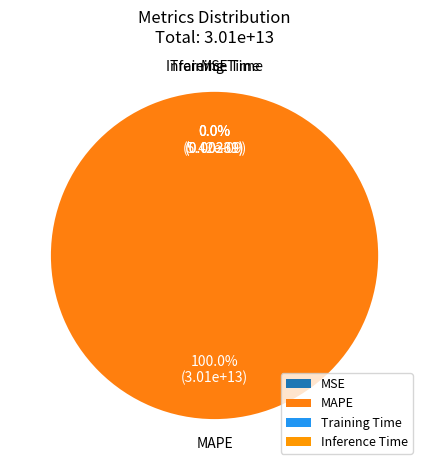

Is the sum of MSE and Inference Time greater than half?

No